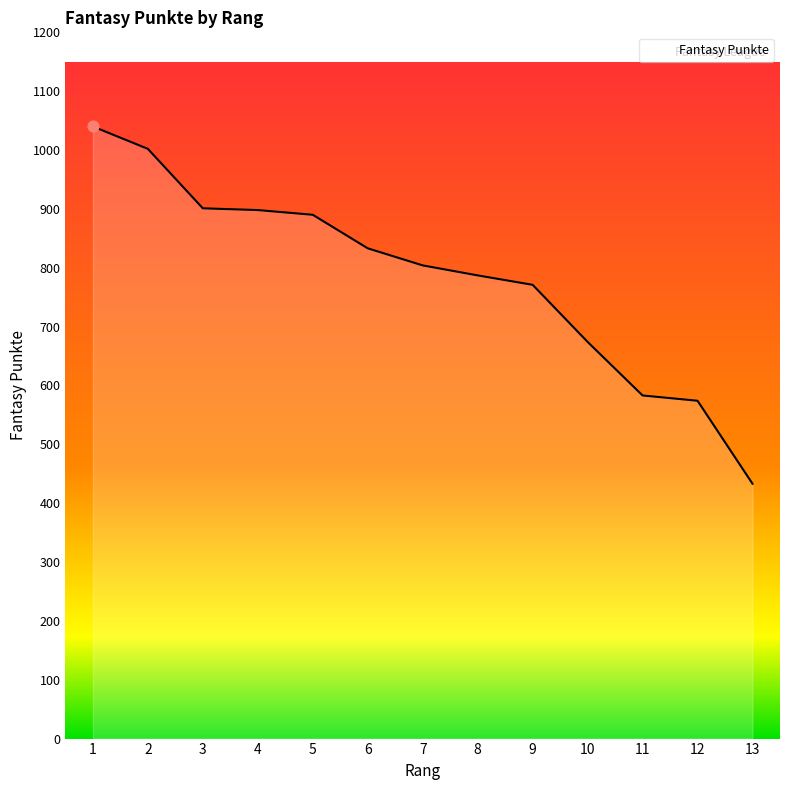

Approximately how many times larger is the value at 4 compared to 9?

1.2